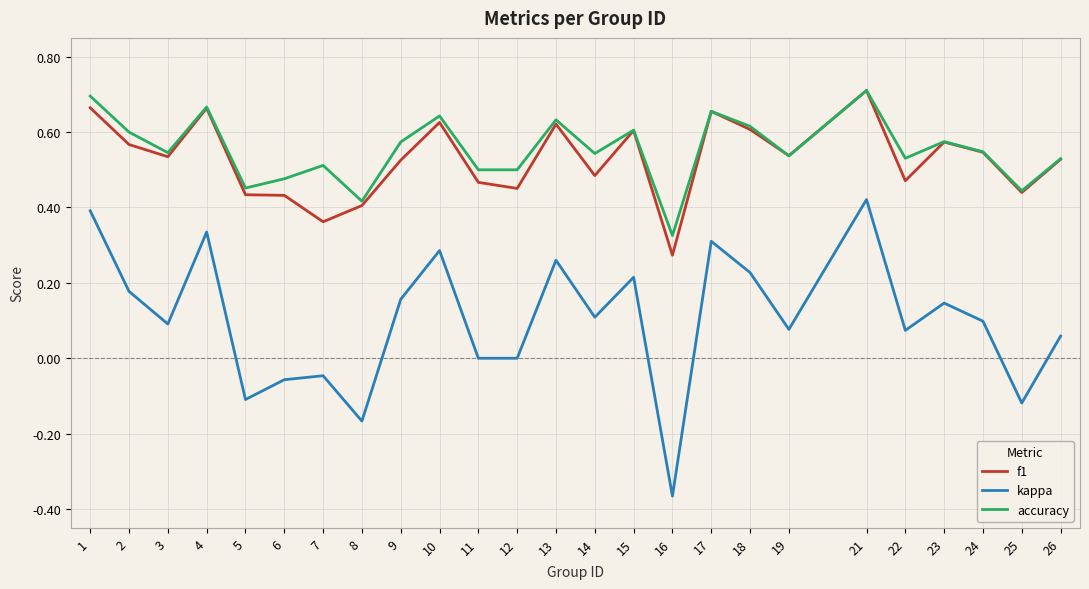

True or false: f1 and kappa cross at least once.

False